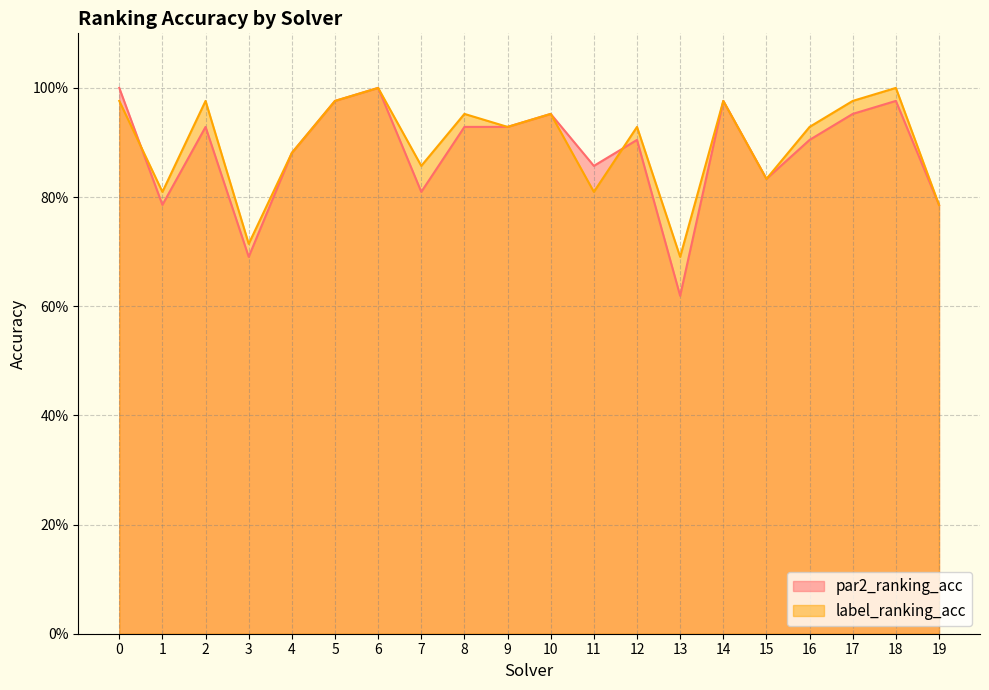

What is the total value across all series at 11?

1.7